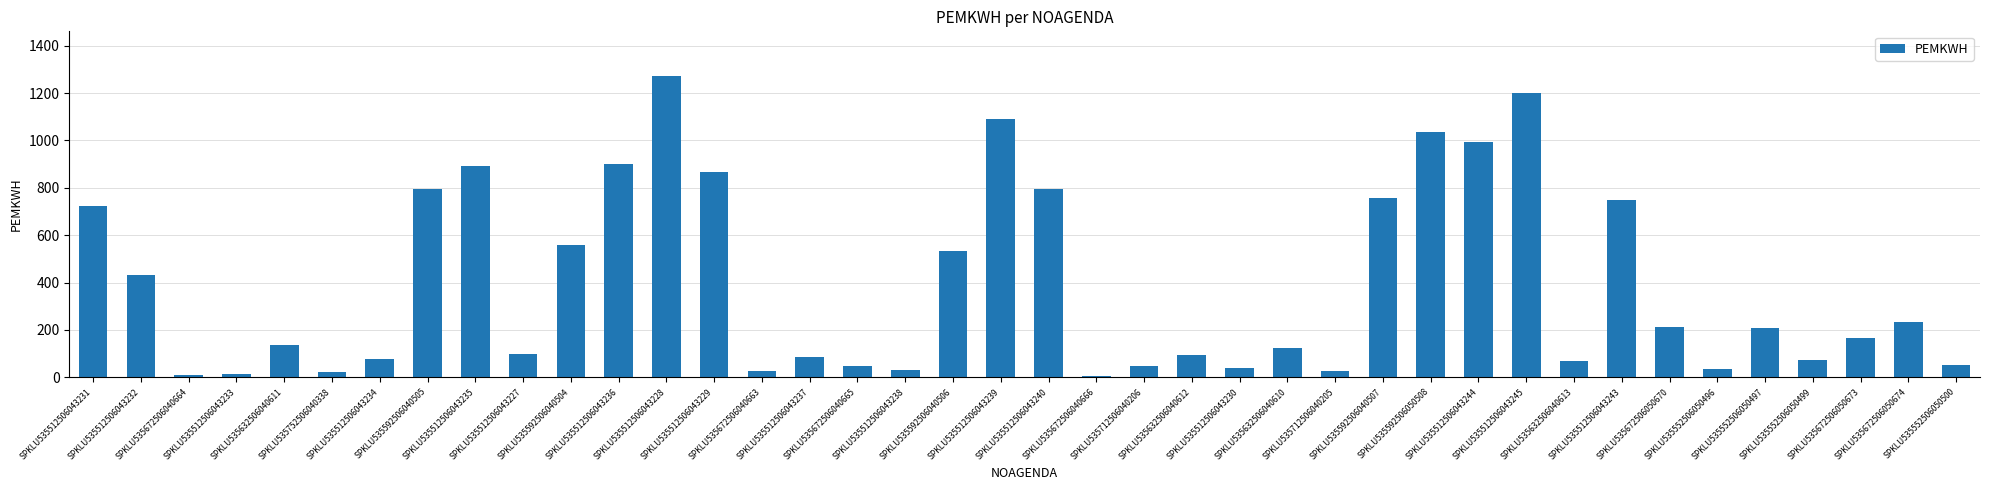

Between SPKLU535592506040505 and SPKLU535632506040610, which is larger?

SPKLU535592506040505